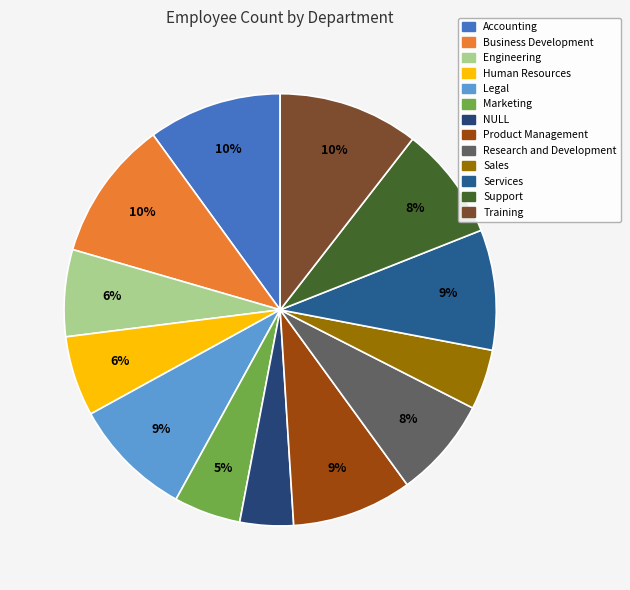

How many slices are in this pie chart?

13